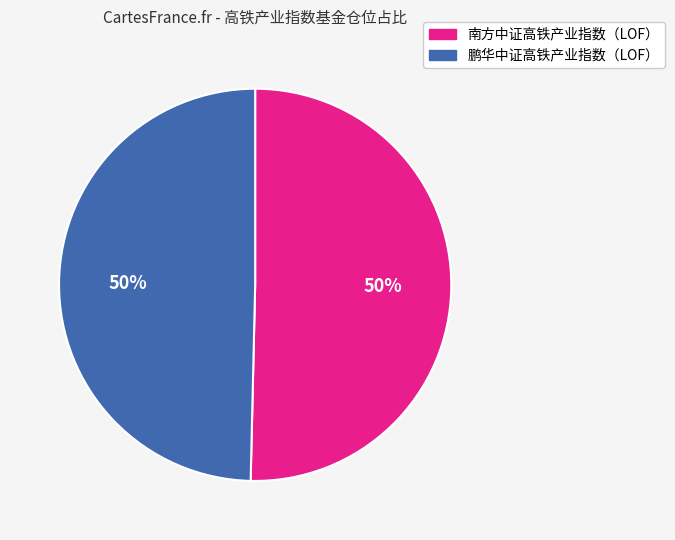

How many segments does this pie chart have?

2